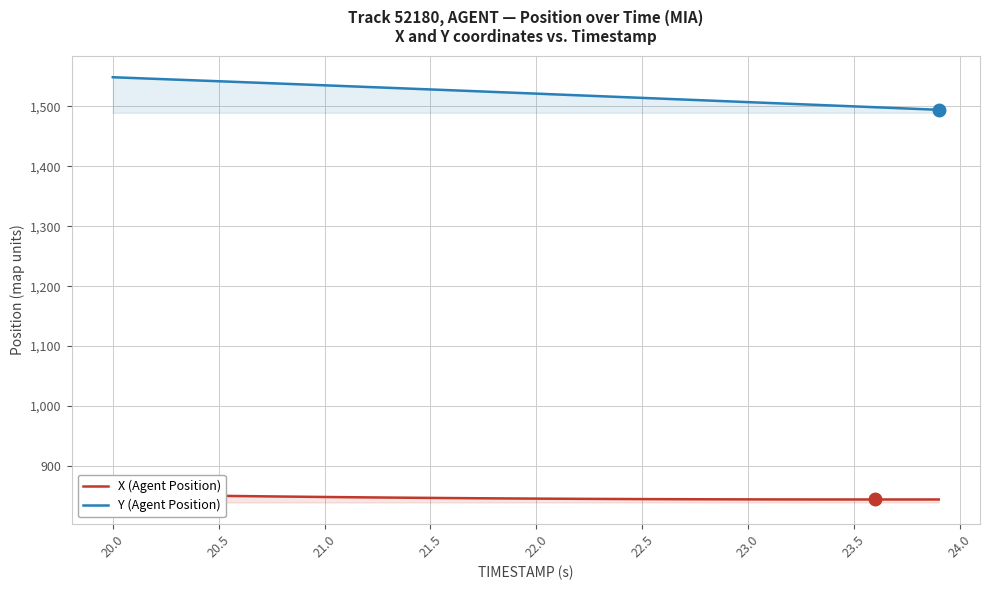

Does the chart display data point markers on the line(s)?

No